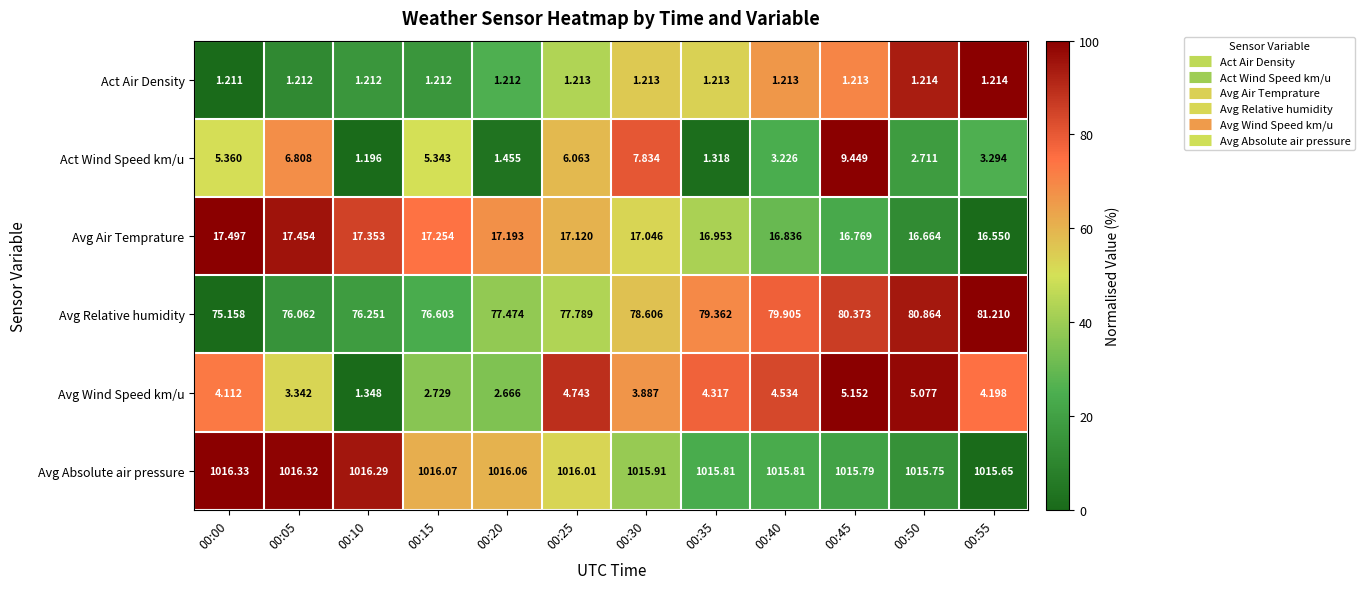

Rank the series at 00:15 from lowest to highest value.

Act Air Density, Avg Wind Speed km/u, Act Wind Speed km/u, Avg Air Temprature, Avg Relative humidity, Avg Absolute air pressure